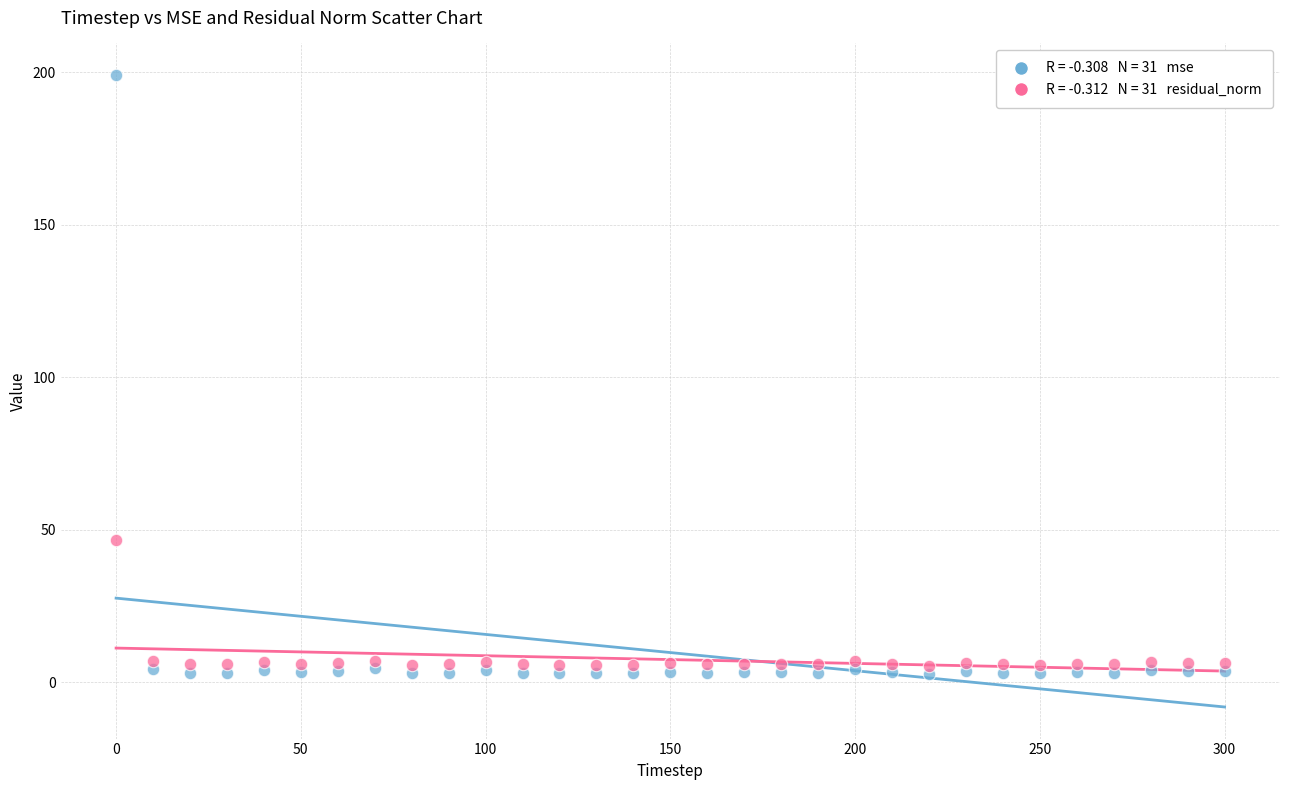

Across all data points, what is the range of Y values (max minus min)?

196.6